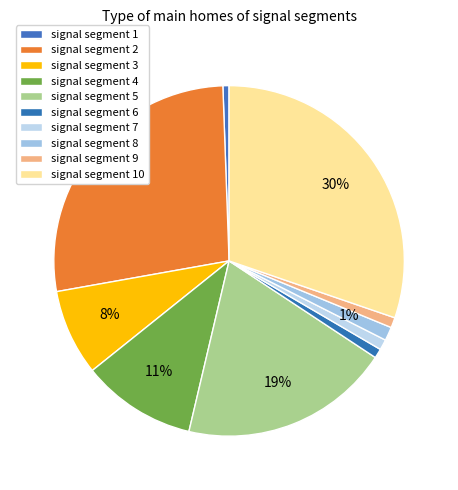

To the nearest percent, what percentage of the pie is signal segment 1?

1%